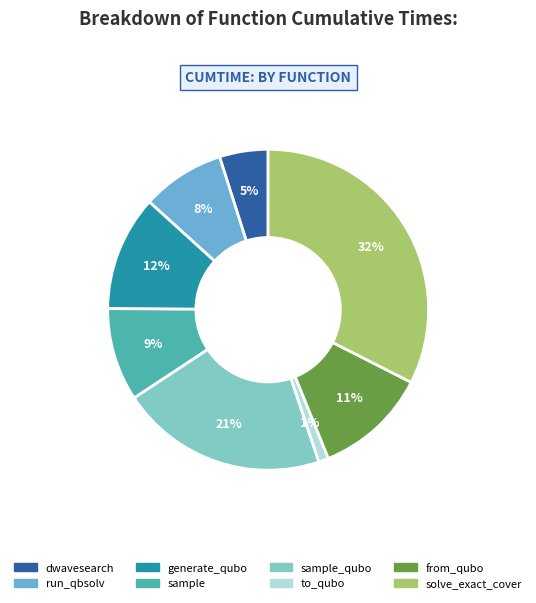

Is there any slice that represents more than half of the pie?

No